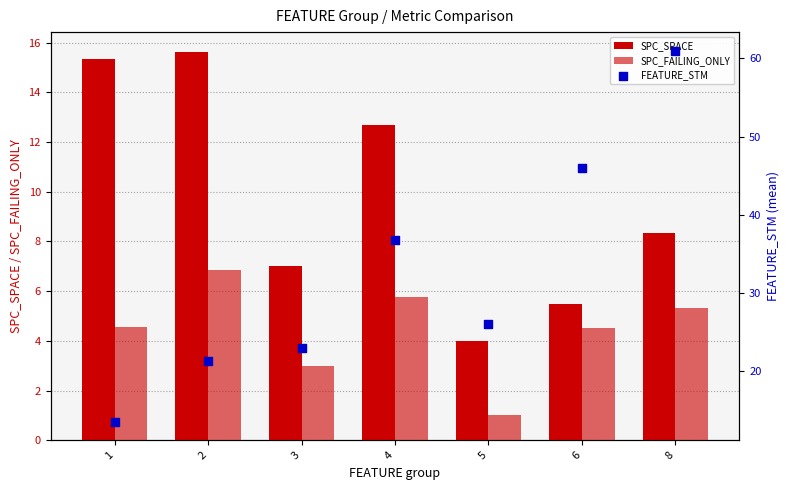

At how many categories does at least one series exceed 50?

1